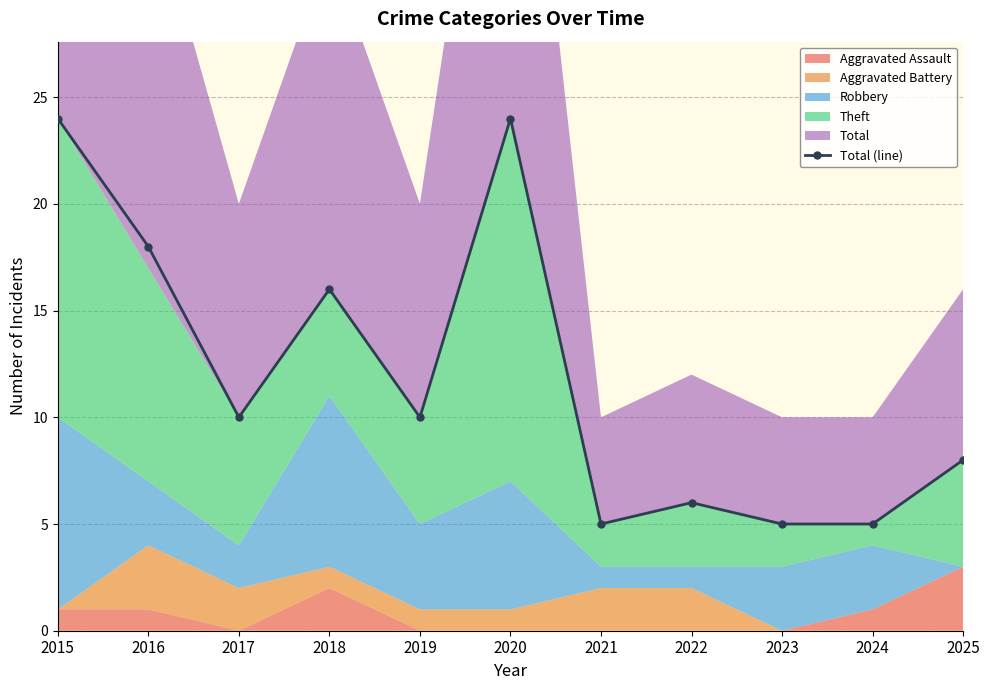

At which label is the value closest to 14?

2018